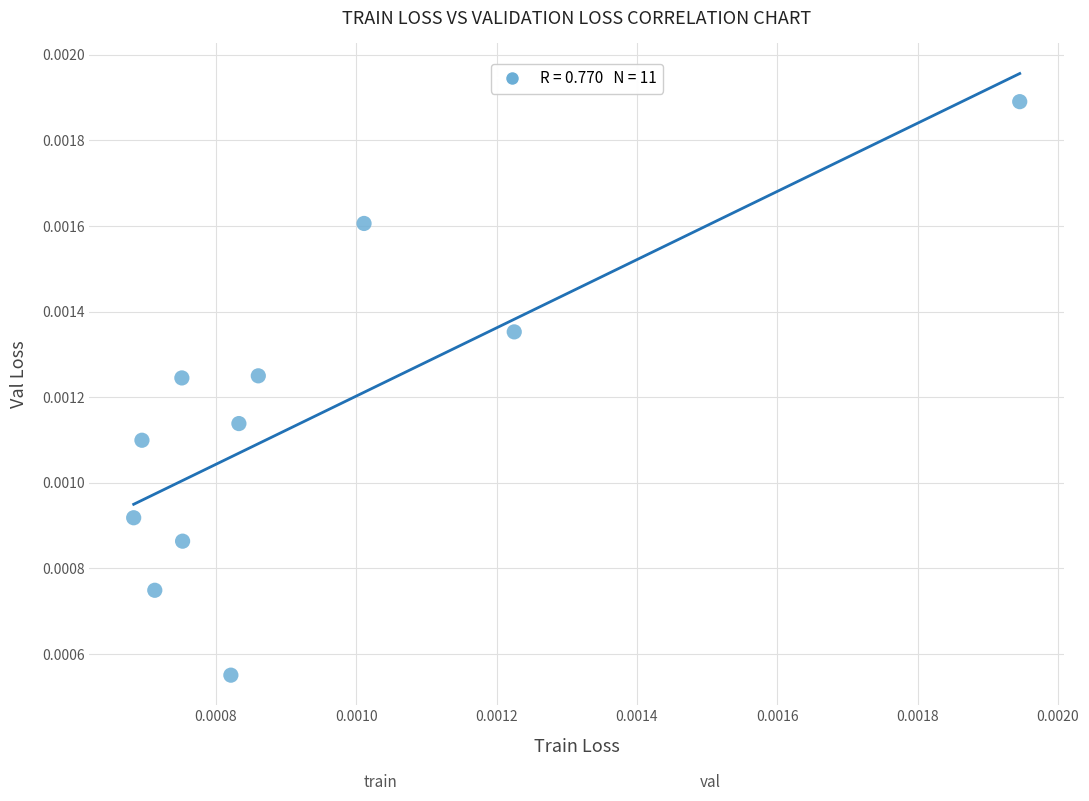

How many points are shown in the scatter plot?

11